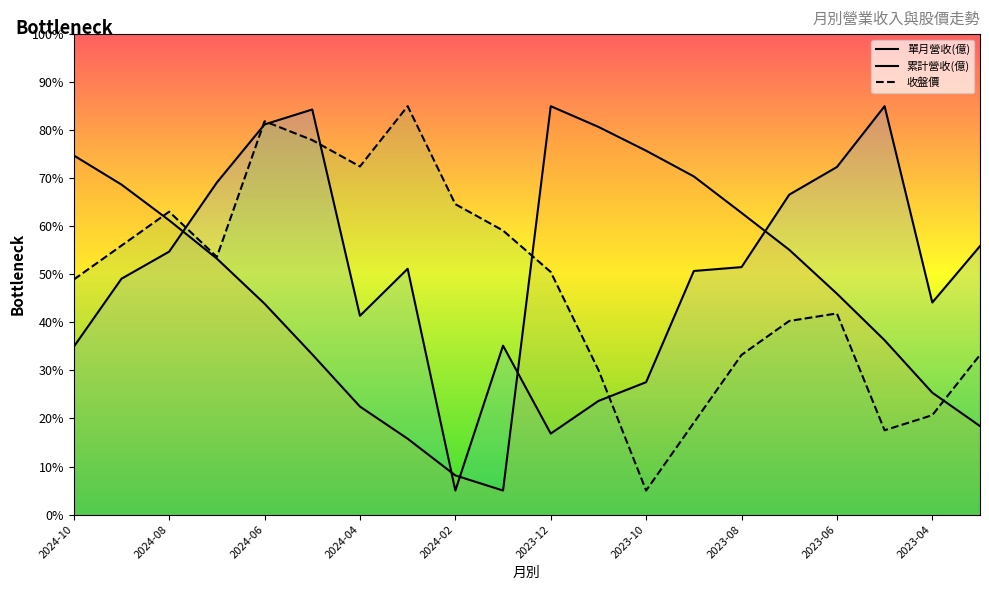

The value of 累計營收(億) at 2024-01 is 3.1. True or false?

False